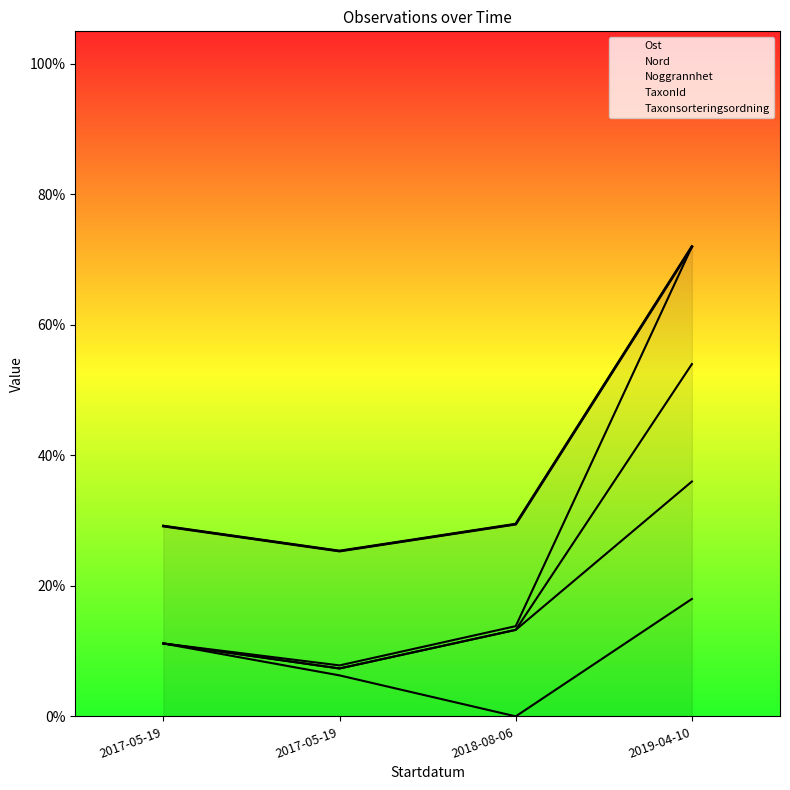

Count the values in the range 0 to 1.

4